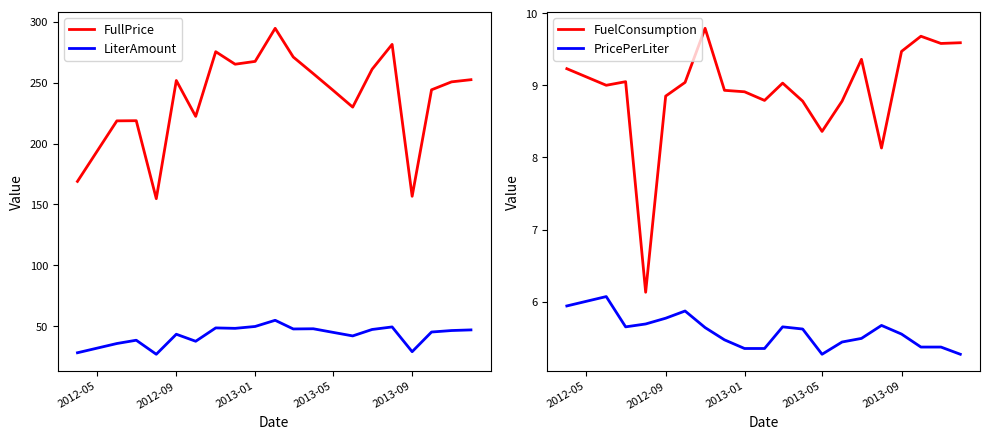

What is the lowest value of the LiterAmount series?

27.2